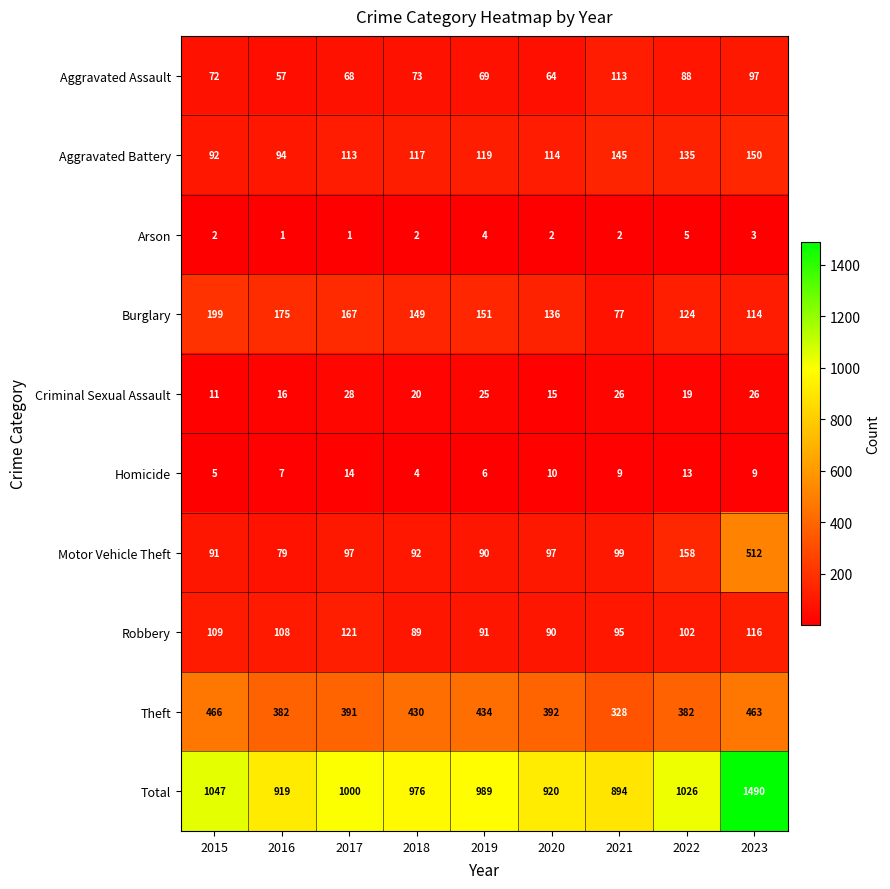

What is the maximum value shown in the chart?

1490